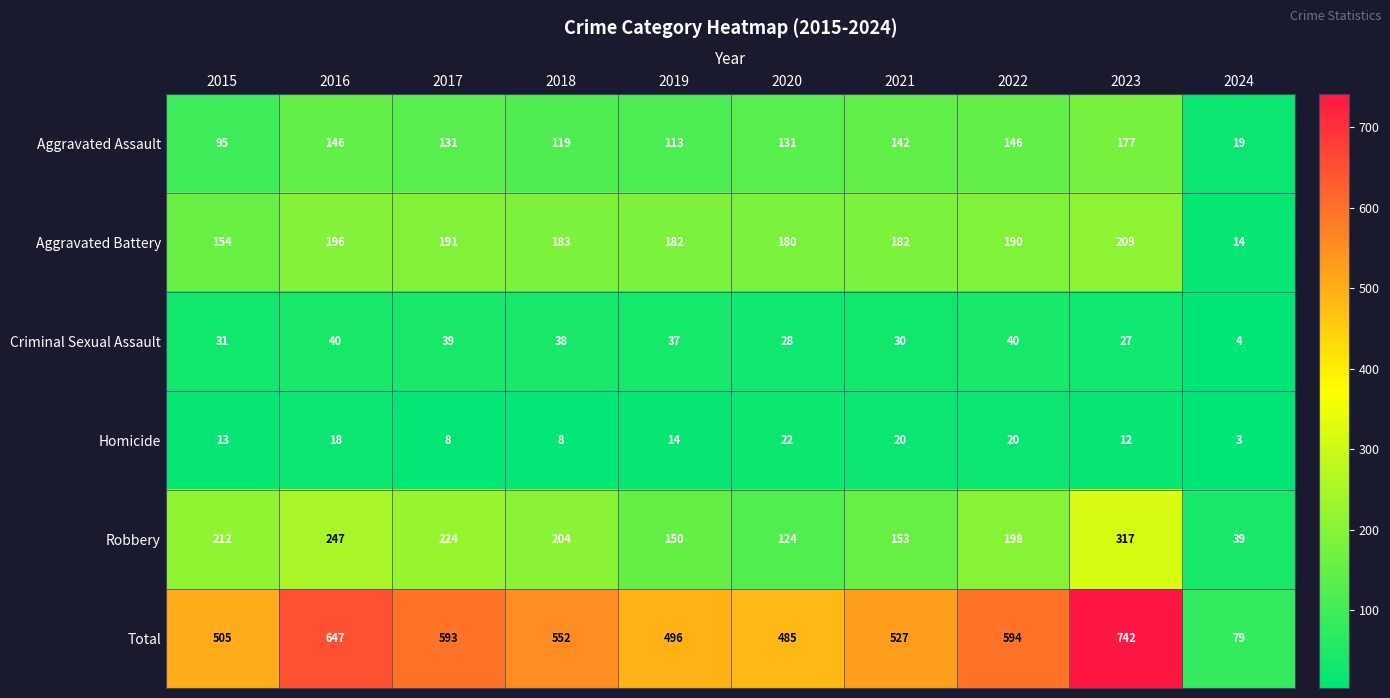

Which series has the widest spread of values?

Total